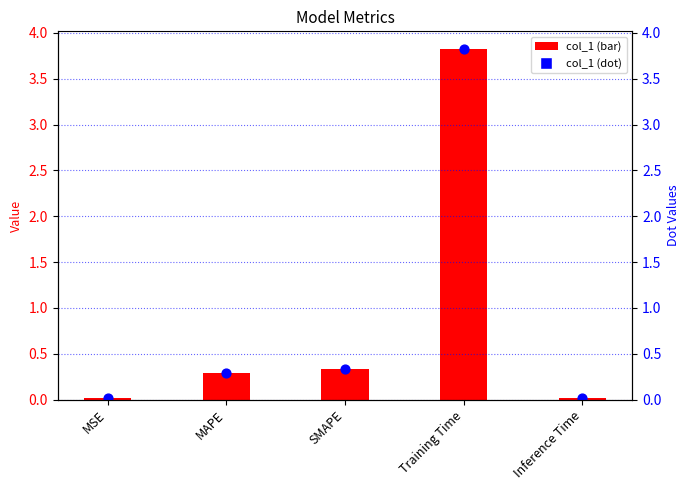

Between Training Time and SMAPE, which is larger?

Training Time